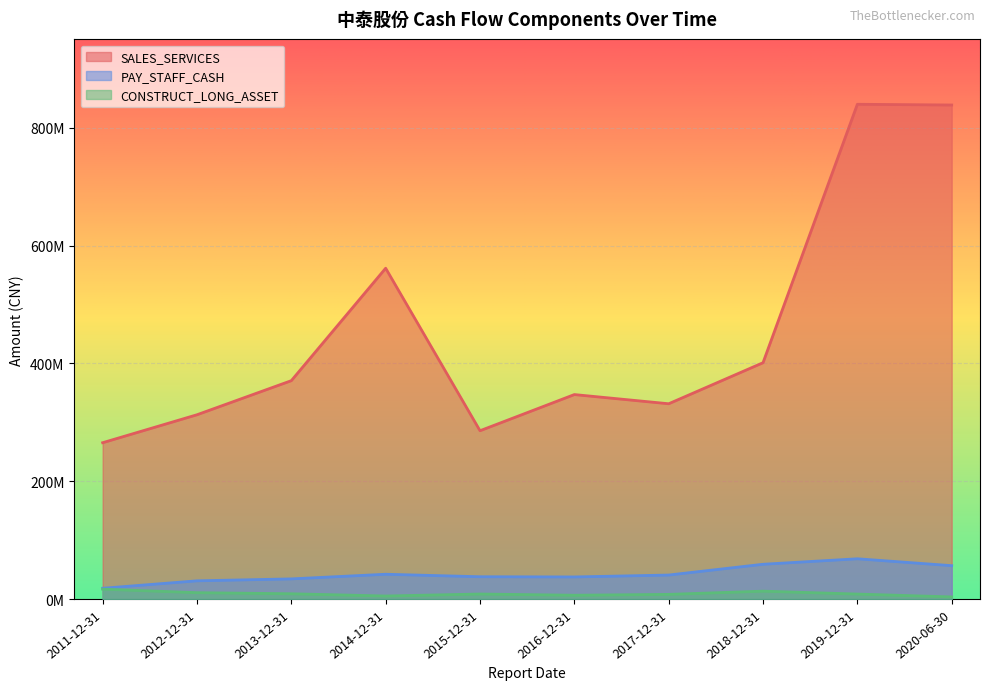

Between 2011-12-31 and 2015-12-31, which series saw the biggest shift?

SALES_SERVICES